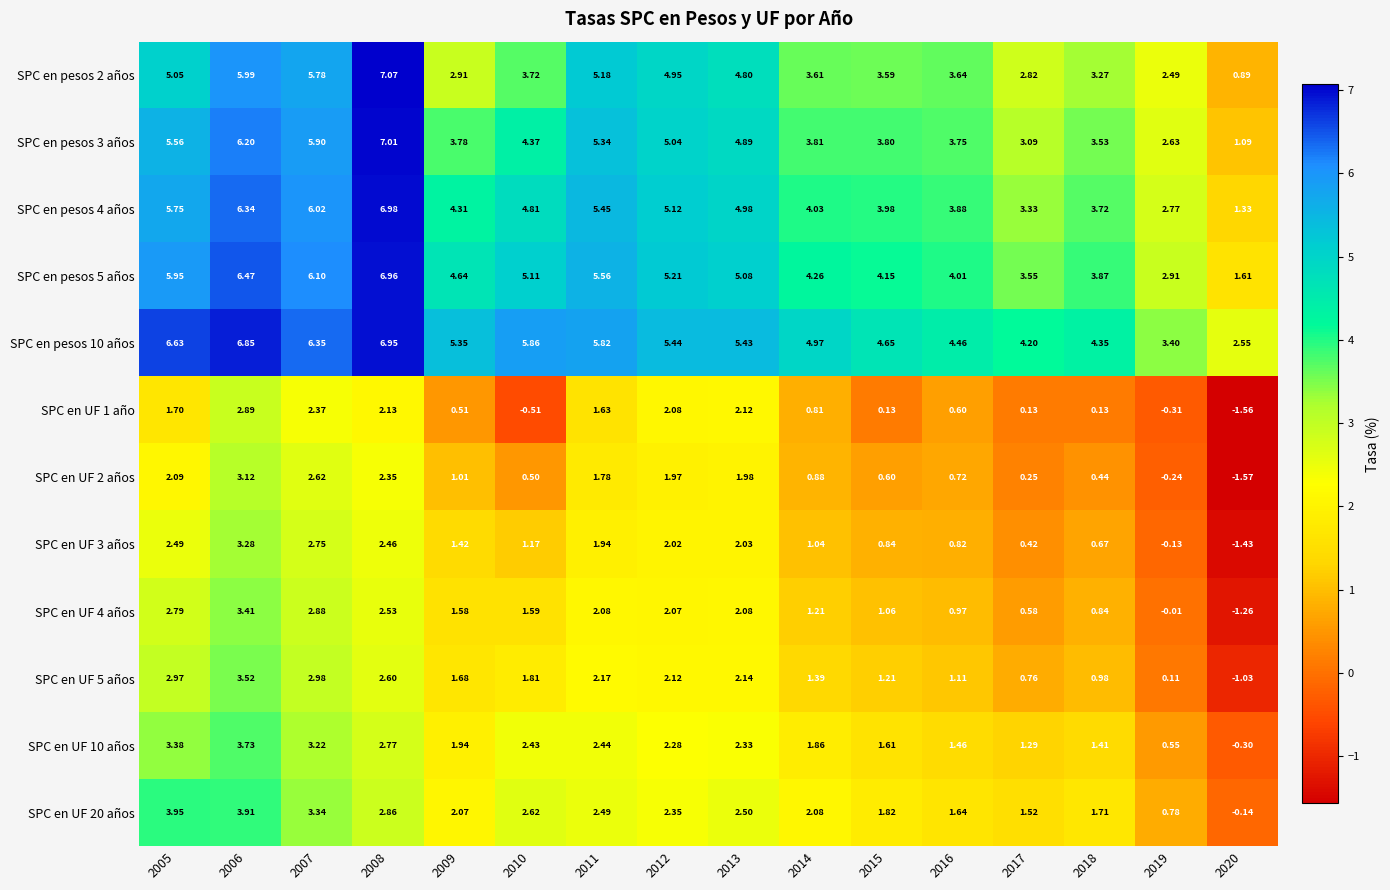

Between 2006 and 2012, which series saw the biggest shift?

SPC en UF 20 años